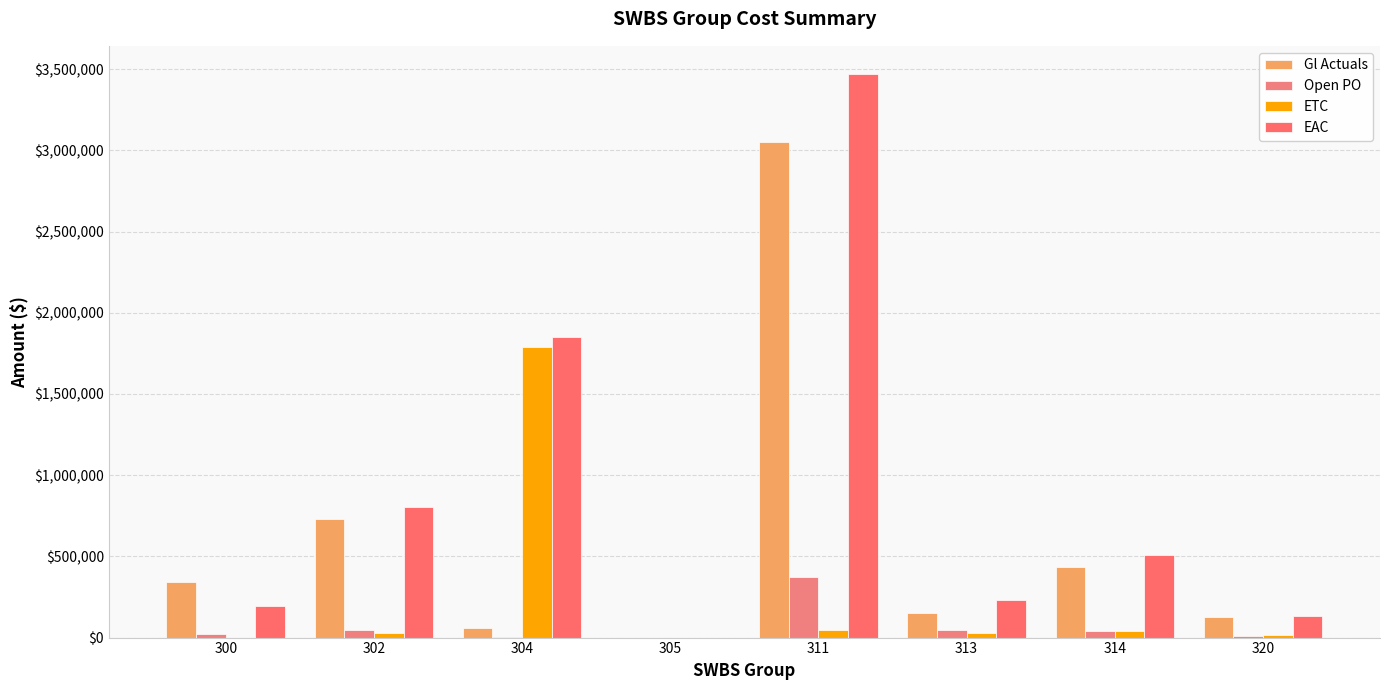

Is it true that ETC equals 999075.6 at 304?

False